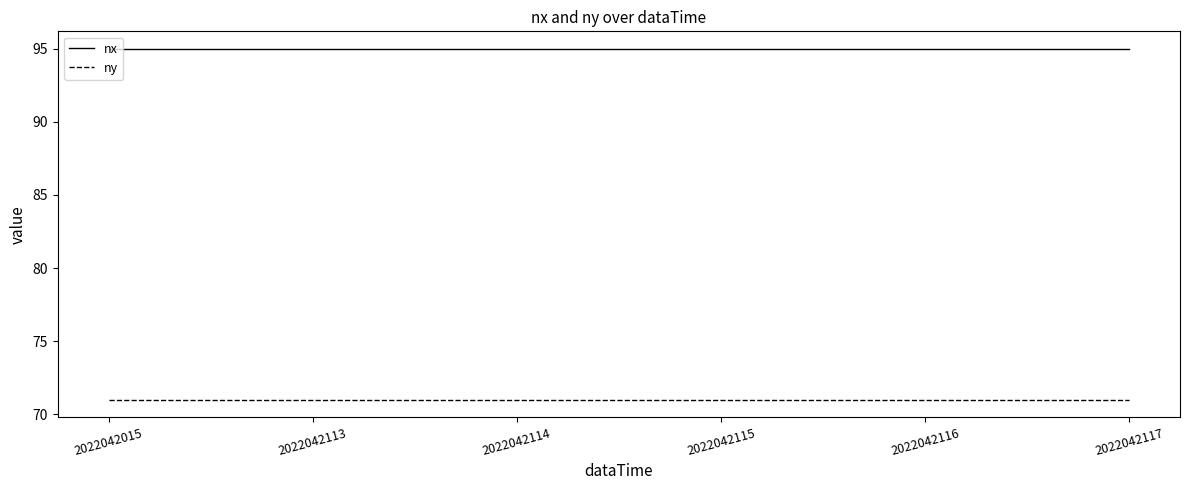

Is it true that ny equals 101 at 2022042115?

False